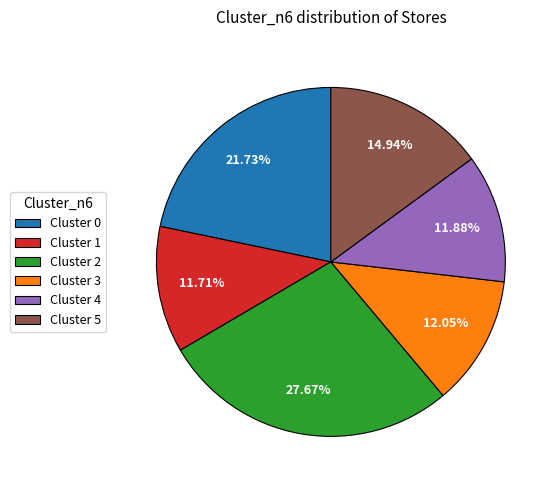

Which has a higher value, Cluster 5 or Cluster 4?

Cluster 5